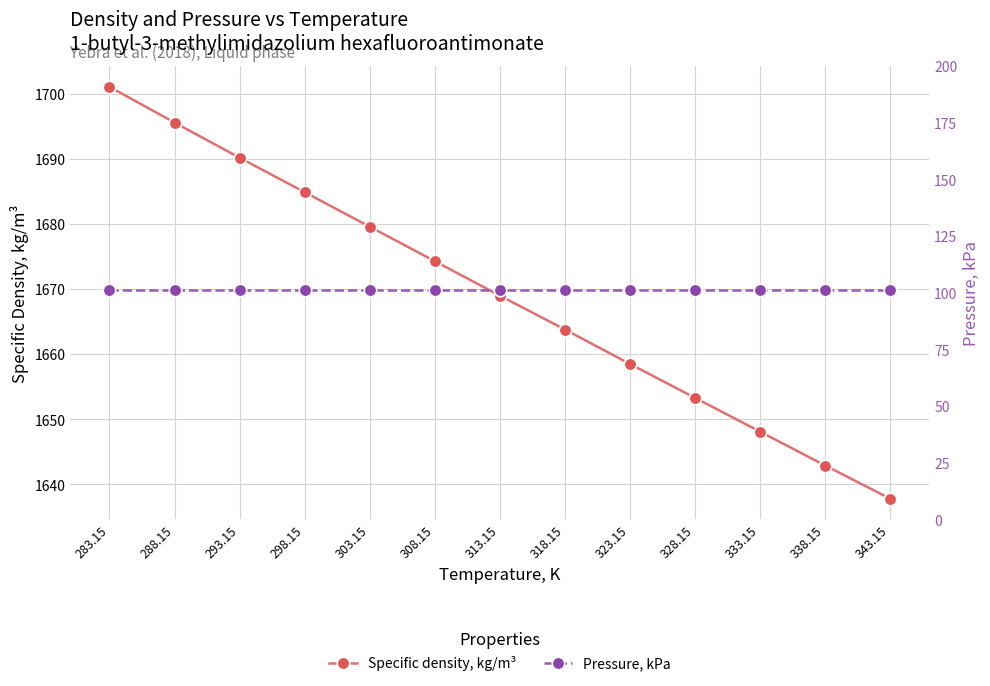

Is the value of Specific density, kg/m³ at 318.15 greater than the value of Pressure, kPa at 288.15?

Yes